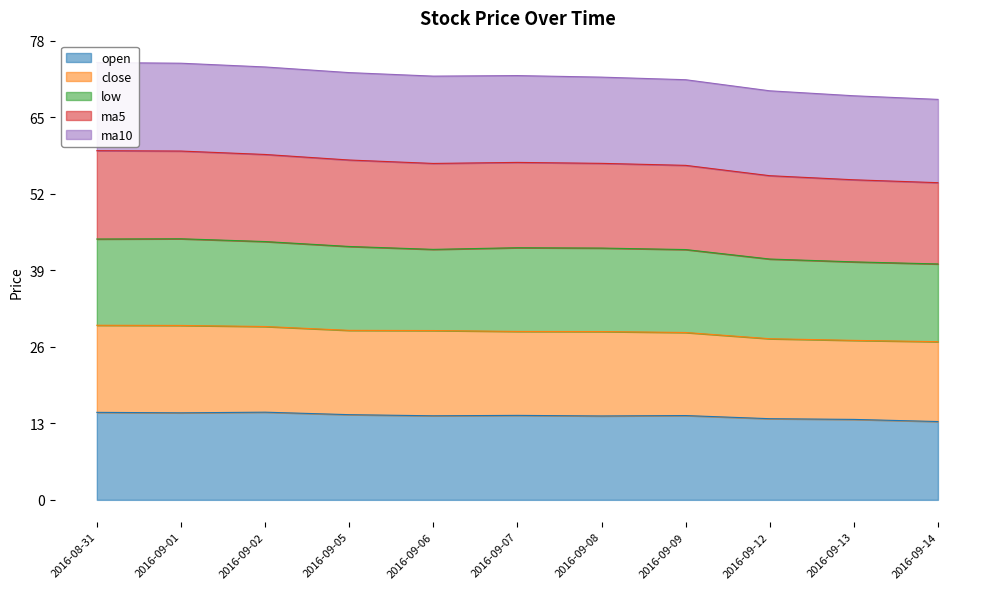

What is the difference between the maximum and second lowest values in the close series?

2.5